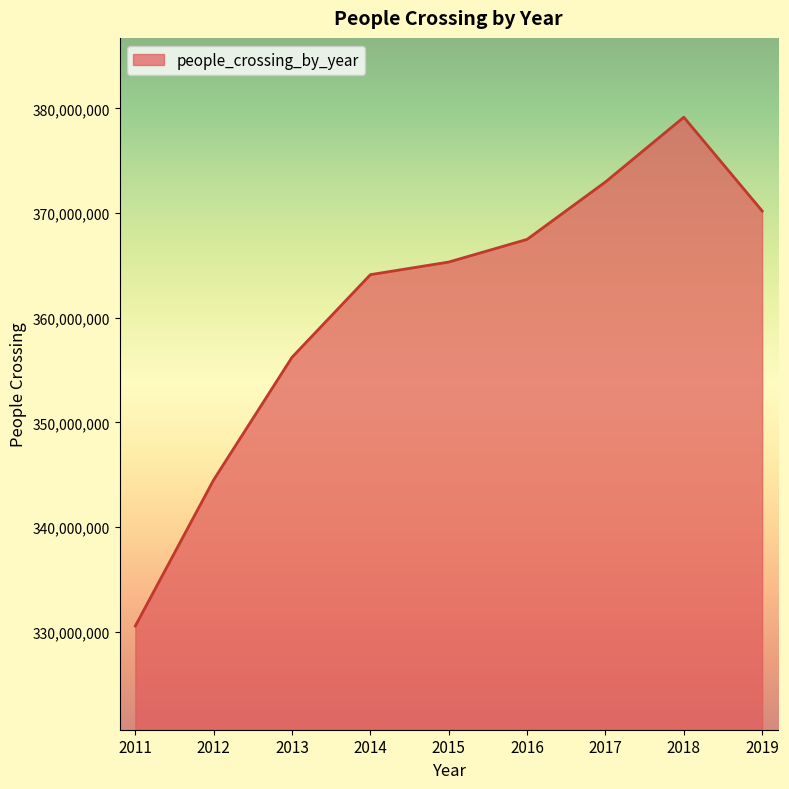

What is the difference between the maximum and minimum values?

48621815